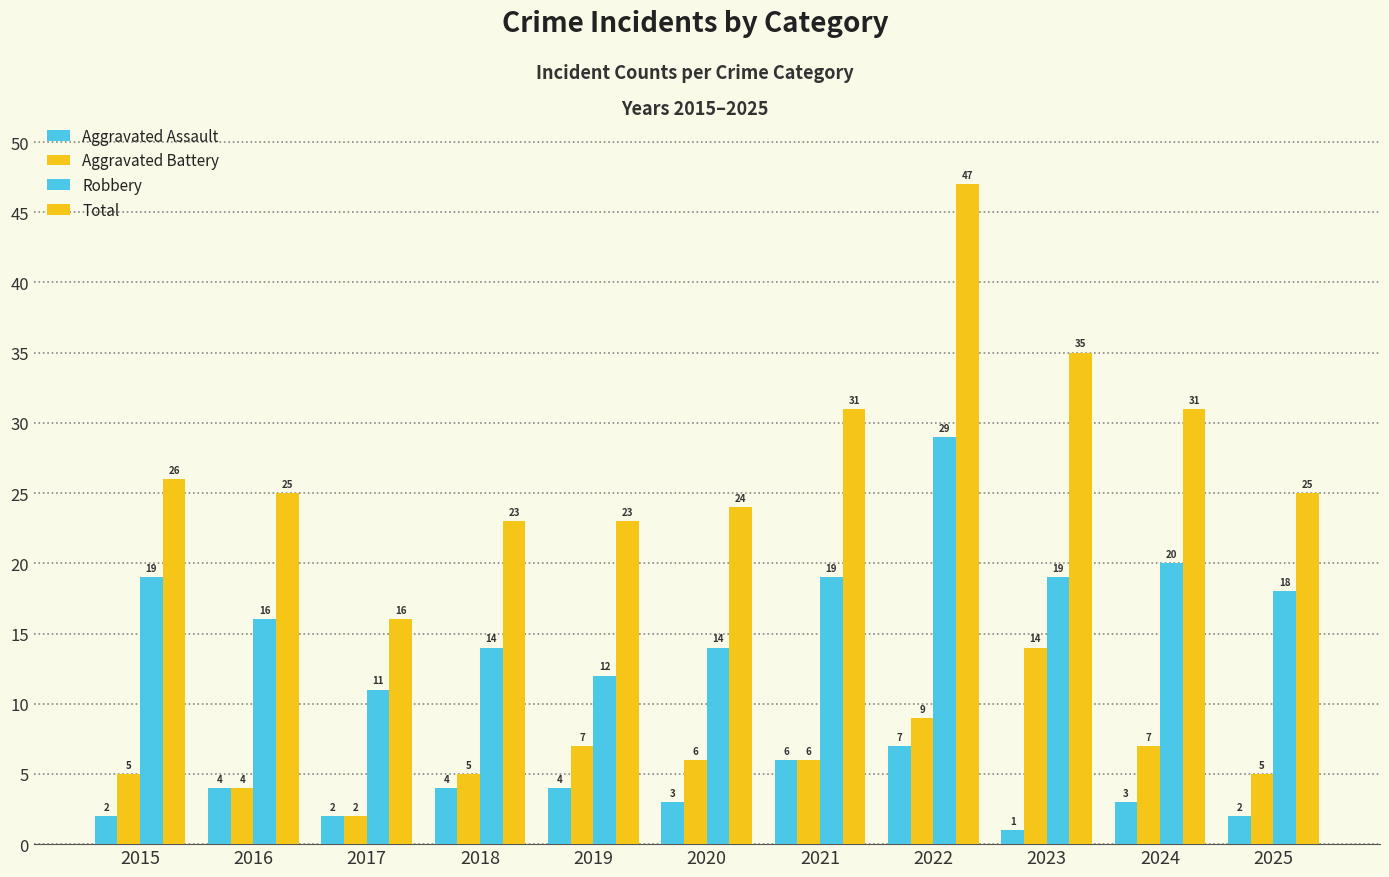

Reading right to left, extract all data points from this chart.

Aggravated Assault: 2	3	1	7	6	3	4	4	2	4	2
Aggravated Battery: 5	7	14	9	6	6	7	5	2	4	5
Robbery: 18	20	19	29	19	14	12	14	11	16	19
Total: 25	31	35	47	31	24	23	23	16	25	26